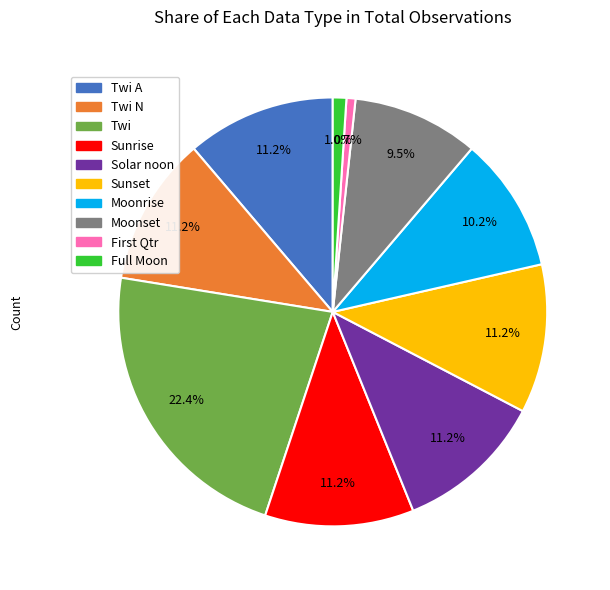

What percentage is NOT represented by Moonset?

90.5%